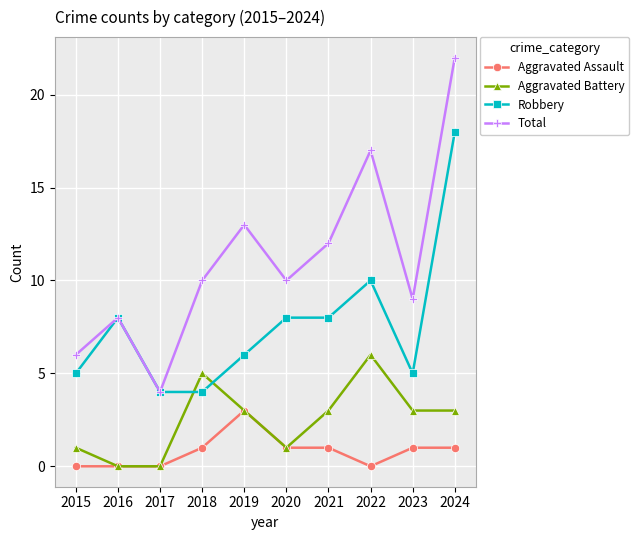

Reading left to right, transcribe all the data shown in this chart.

Aggravated Assault: 0	0	0	1	3	1	1	0	1	1
Aggravated Battery: 1	0	0	5	3	1	3	6	3	3
Robbery: 5	8	4	4	6	8	8	10	5	18
Total: 6	8	4	10	13	10	12	17	9	22